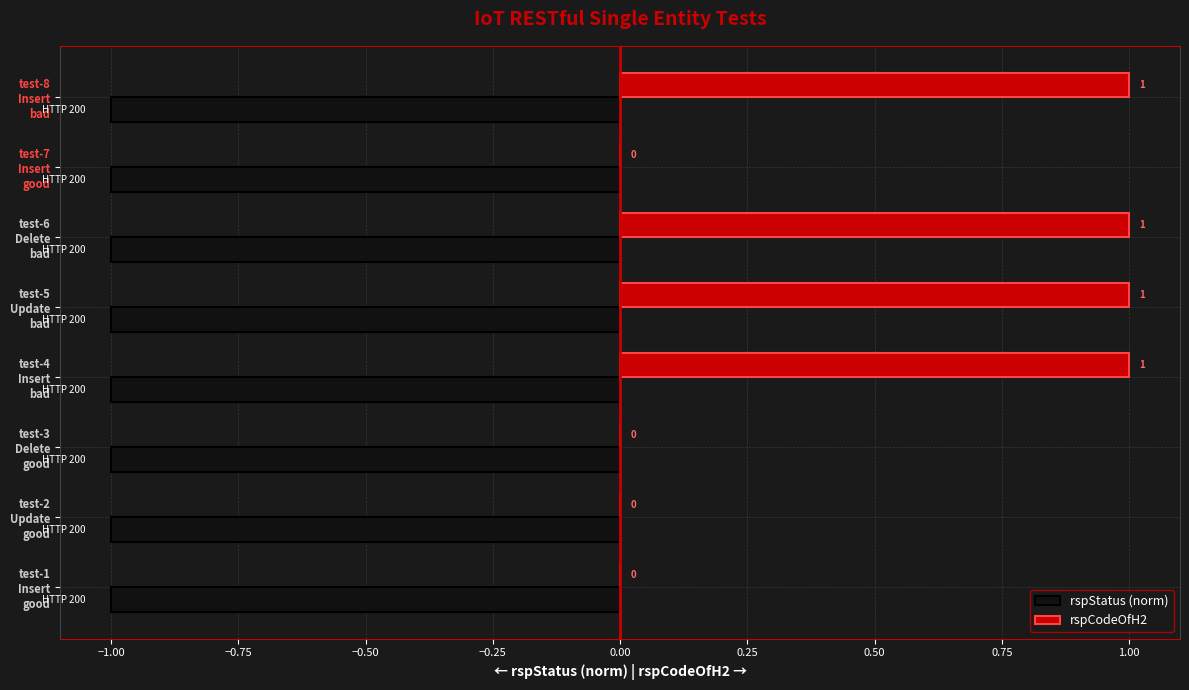

What is the sum of all rspStatus (norm) values?

-8